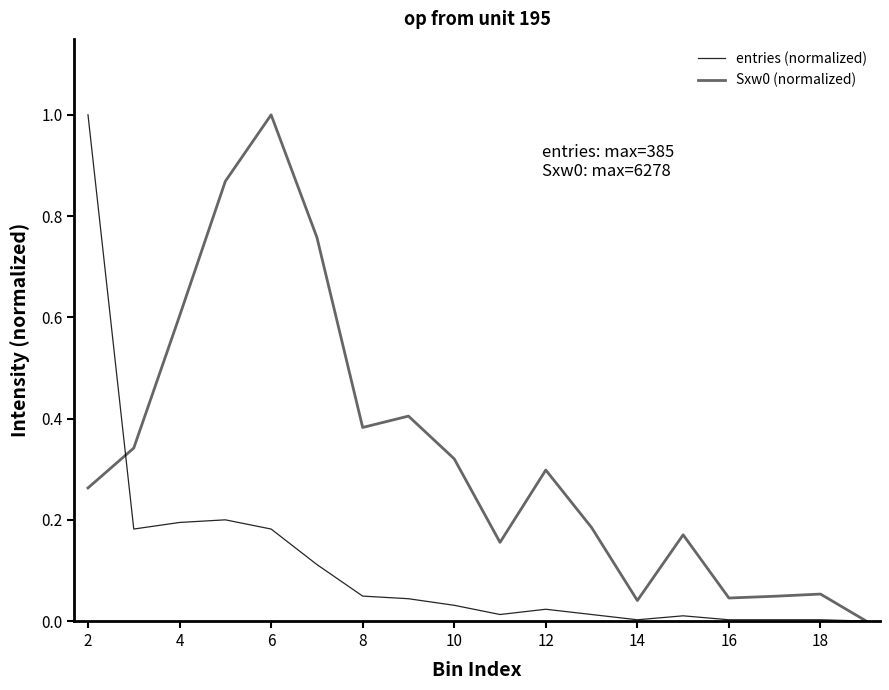

In entries (normalized), how many points are lower than both neighbors (excluding endpoints)?

3